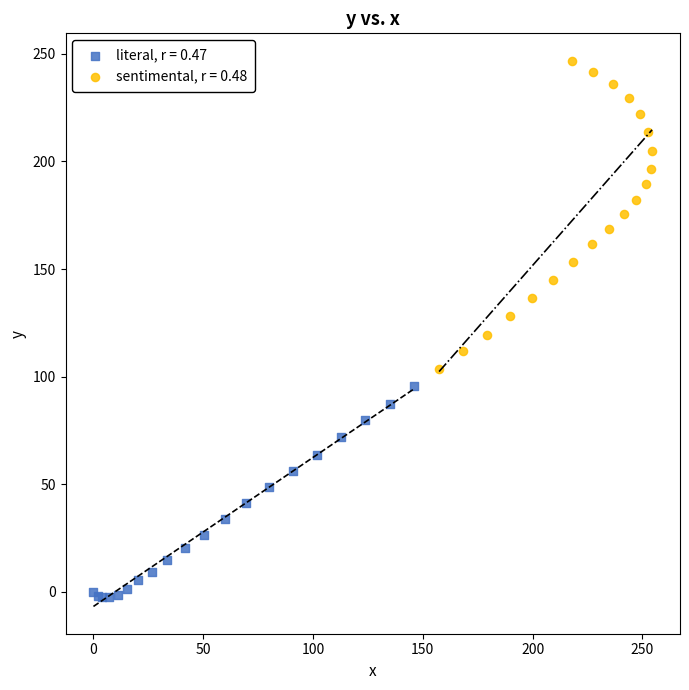

Which series reaches the minimum Y coordinate?

literal, r = 0.47